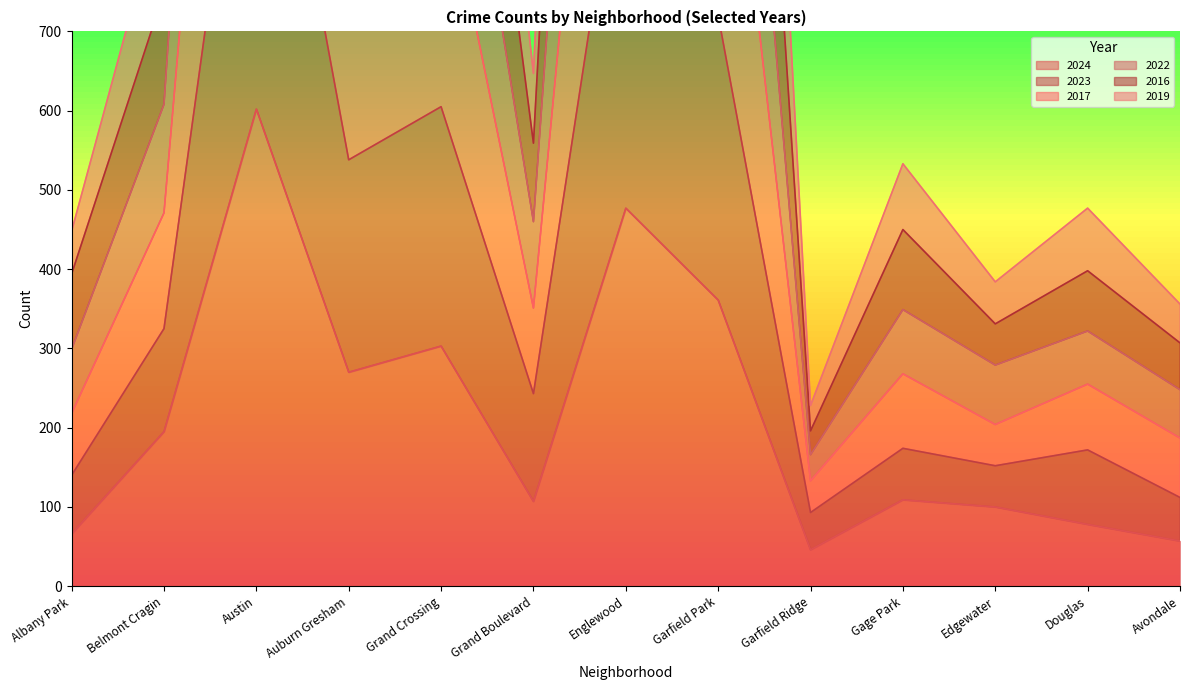

Reading left to right, what are all the values shown in this chart?

2024: 66	195	602	270	303	107	477	361	46	109	100	78	57
2023: 299	608	2334	1154	1177	460	2089	1526	166	349	279	322	248
2017: 448	877	3600	1759	1708	647	3210	2391	228	533	384	477	356
2022: 394	749	2997	1496	1464	559	2714	1979	196	450	331	398	307
2016: 218	471	1822	879	920	351	1575	1157	133	268	204	255	187
2019: 140	325	1169	538	605	243	1003	720	93	174	152	172	112